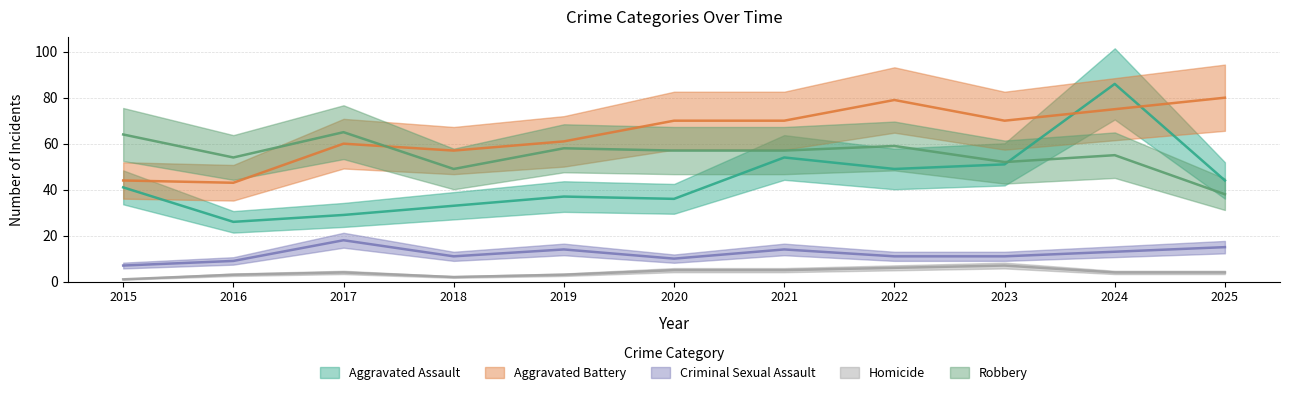

Is it true that Homicide equals 3 at 2021?

False